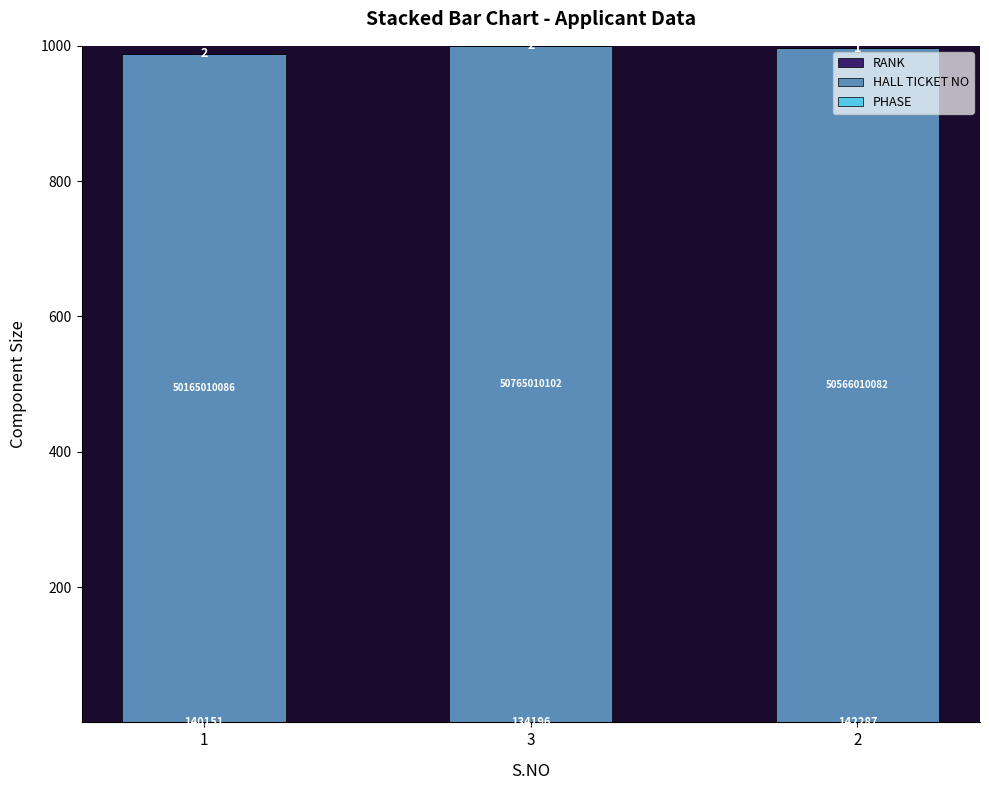

Are the bars horizontal?

No